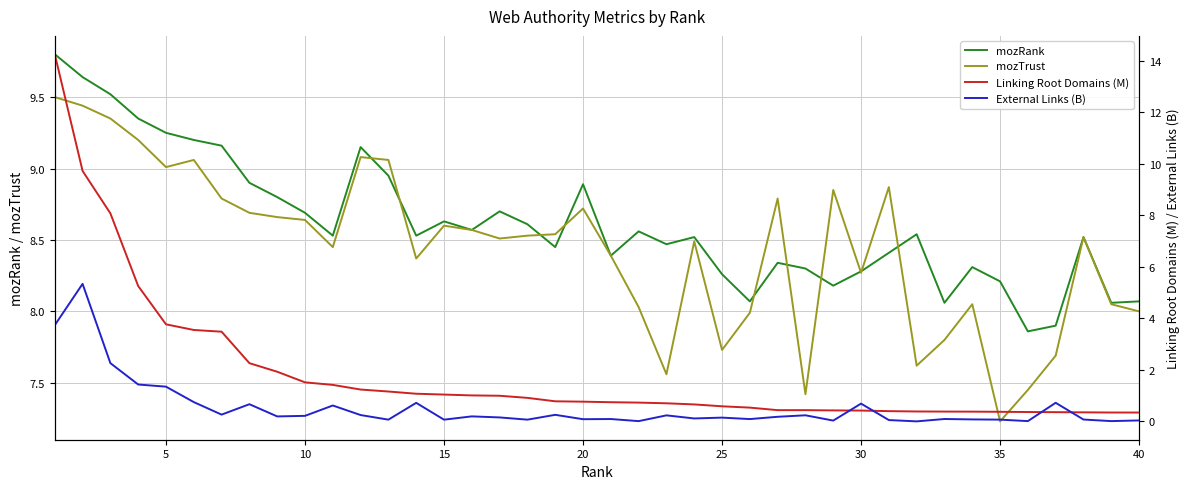

The mozRank series shows 2.7 at 5. True or false?

False